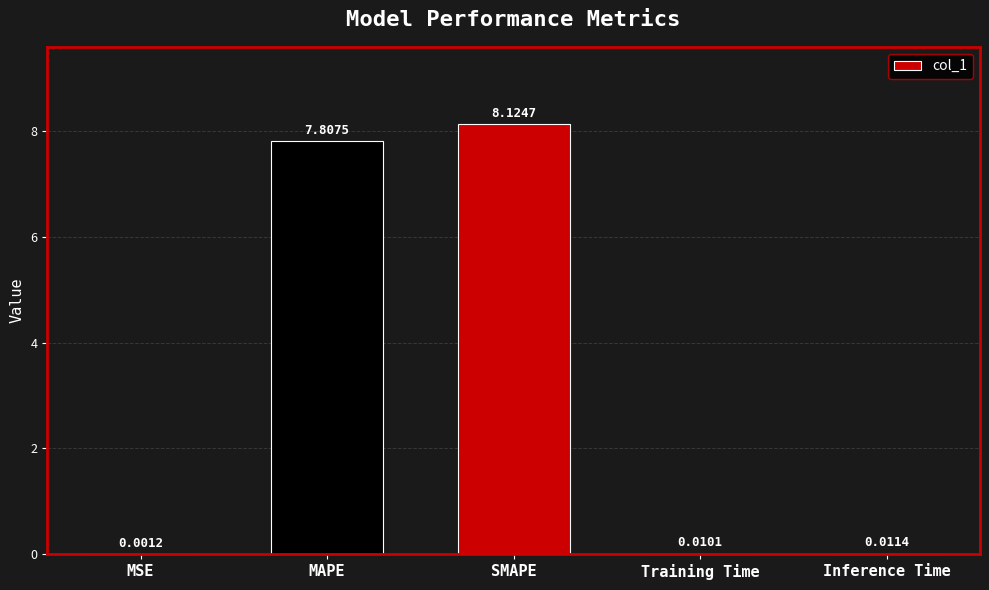

Where is the data nearest to the value 4?

MAPE